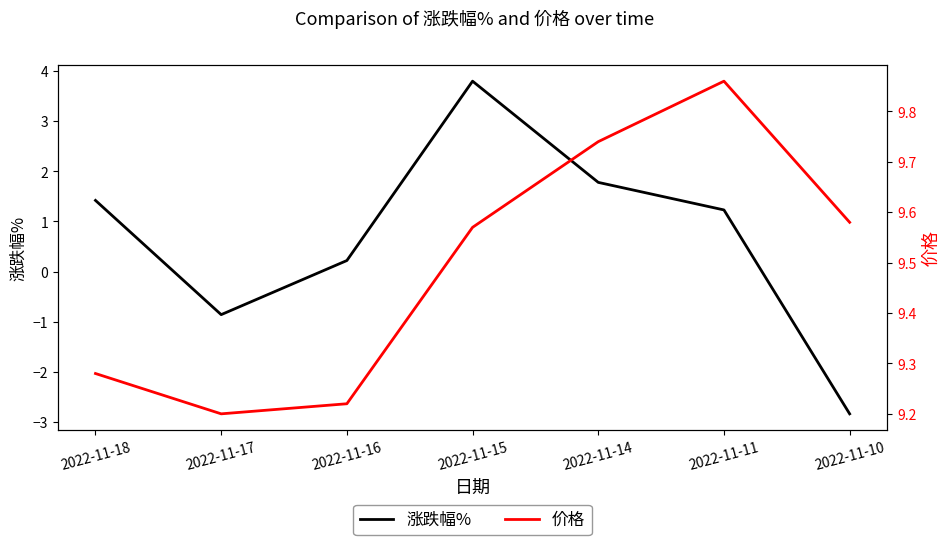

True or false: 价格 and 涨跌幅% cross at least once.

False